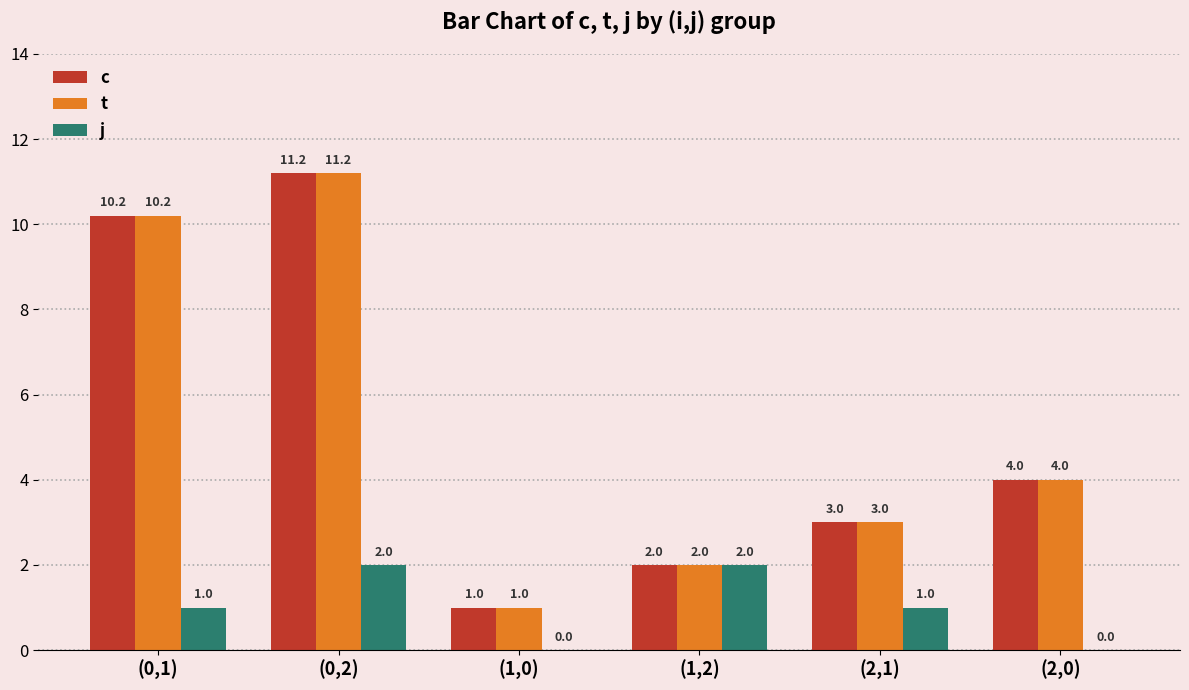

Is the value of j at (1,0) greater than the value of t at (0,1)?

No